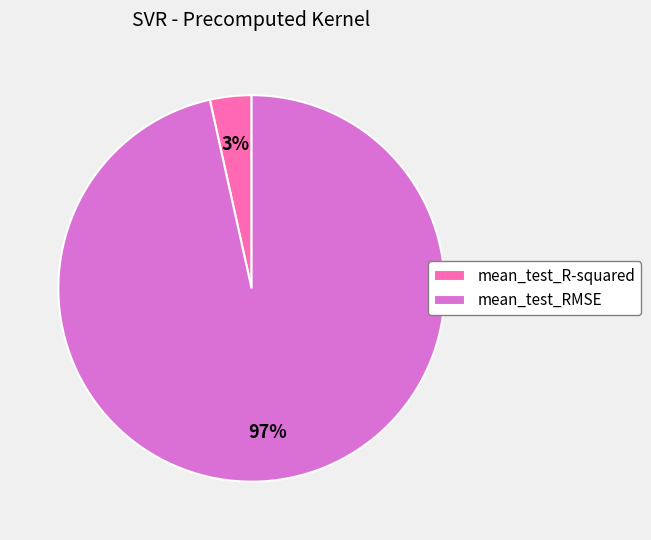

Count the number of slices in the pie.

2